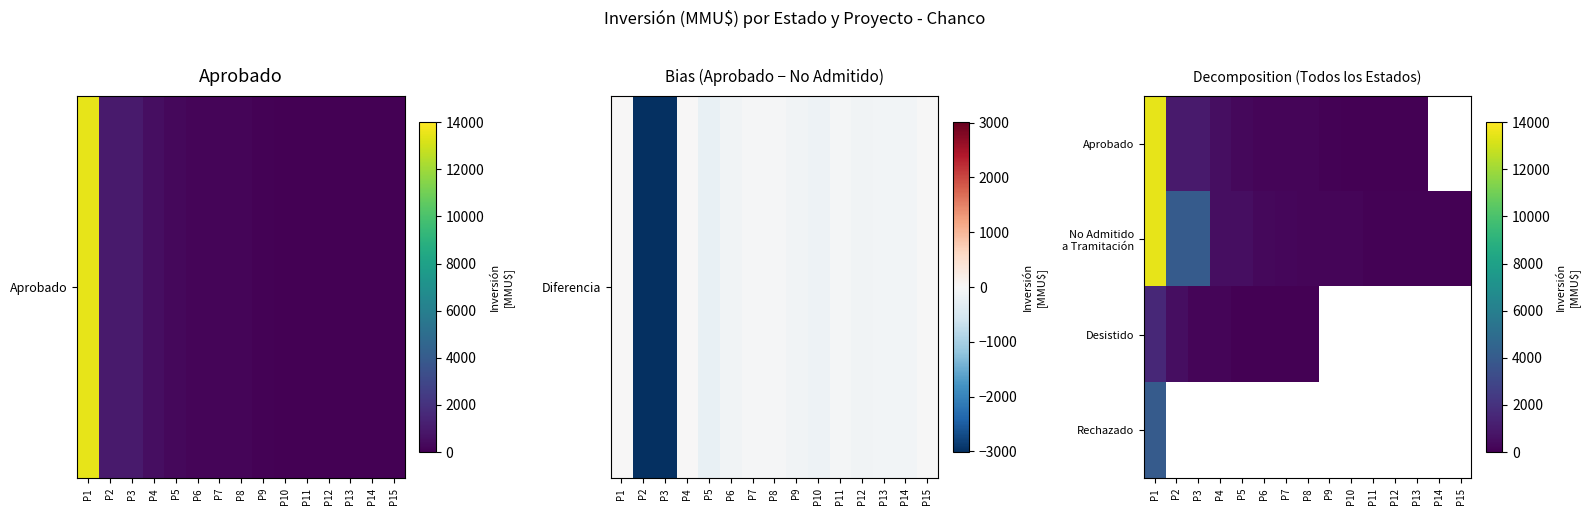

What is the difference between the maximum and minimum values in the Desistido series?

1581.0